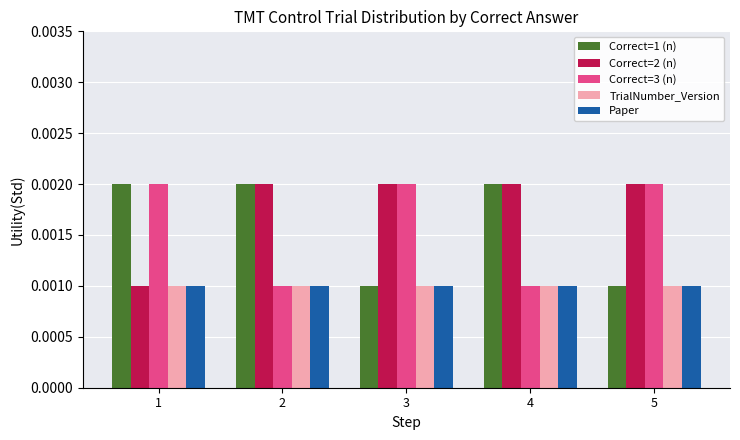

Which series has the largest total across all categories?

Correct=2 (n)